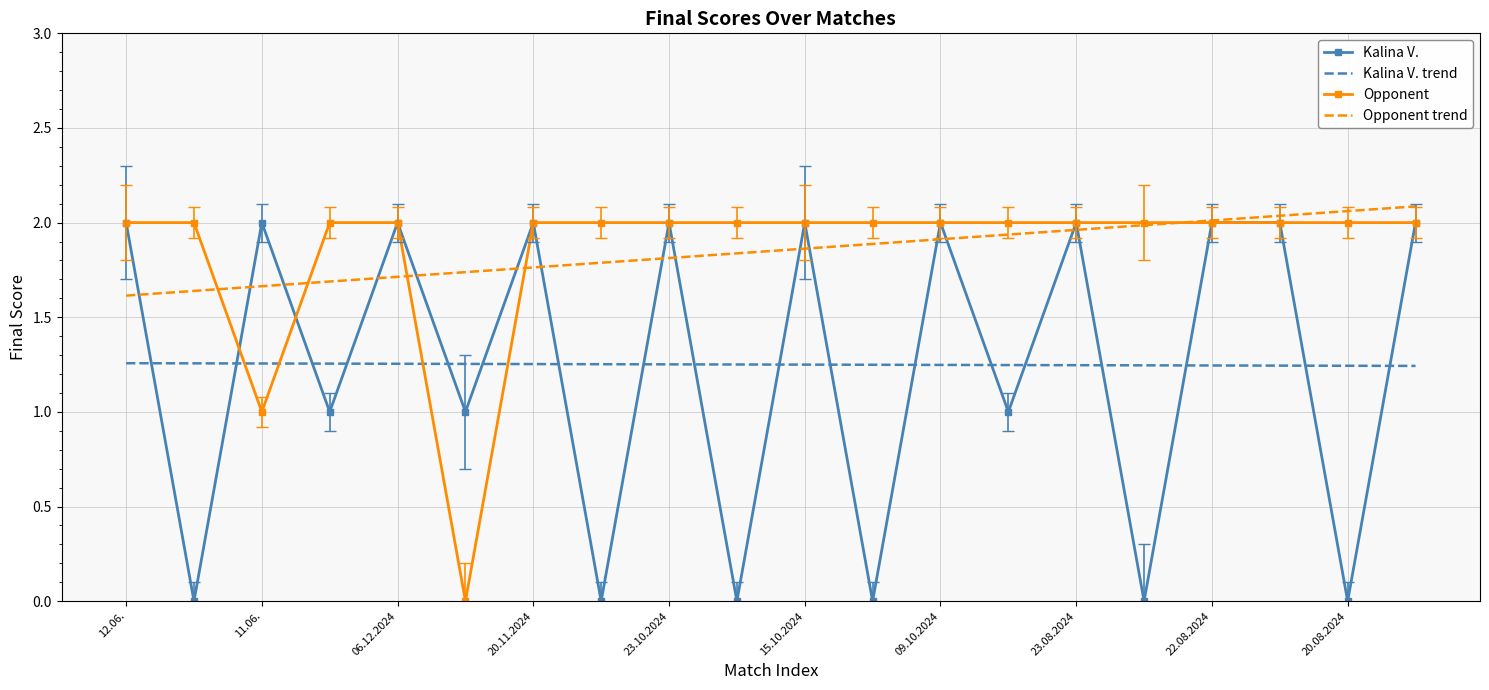

True or false: Opponent trend and Kalina V. trend intersect in this chart.

False